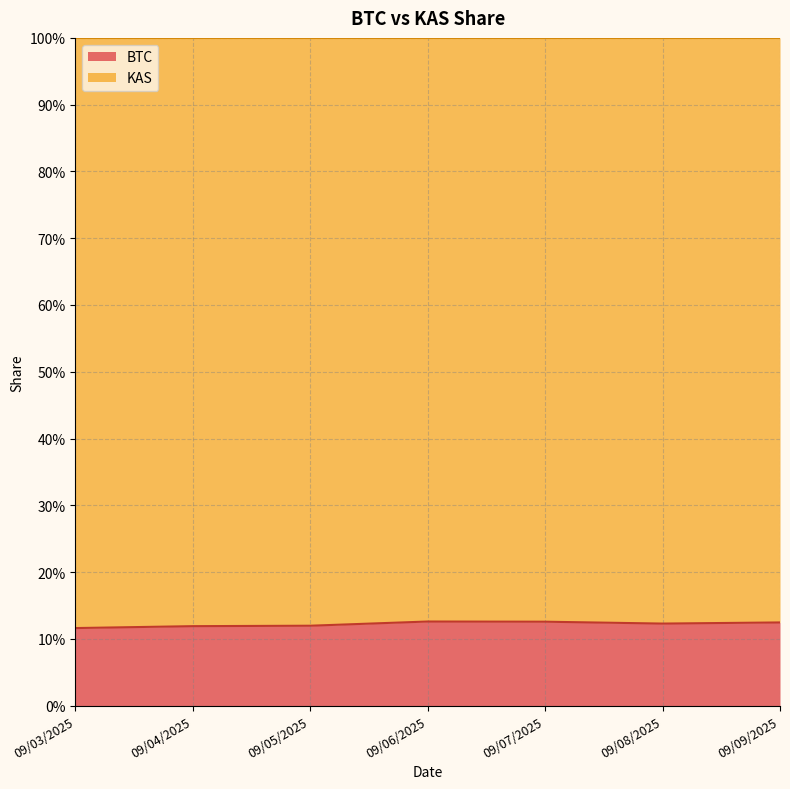

Which category has the highest value across all series?

09/06/2025